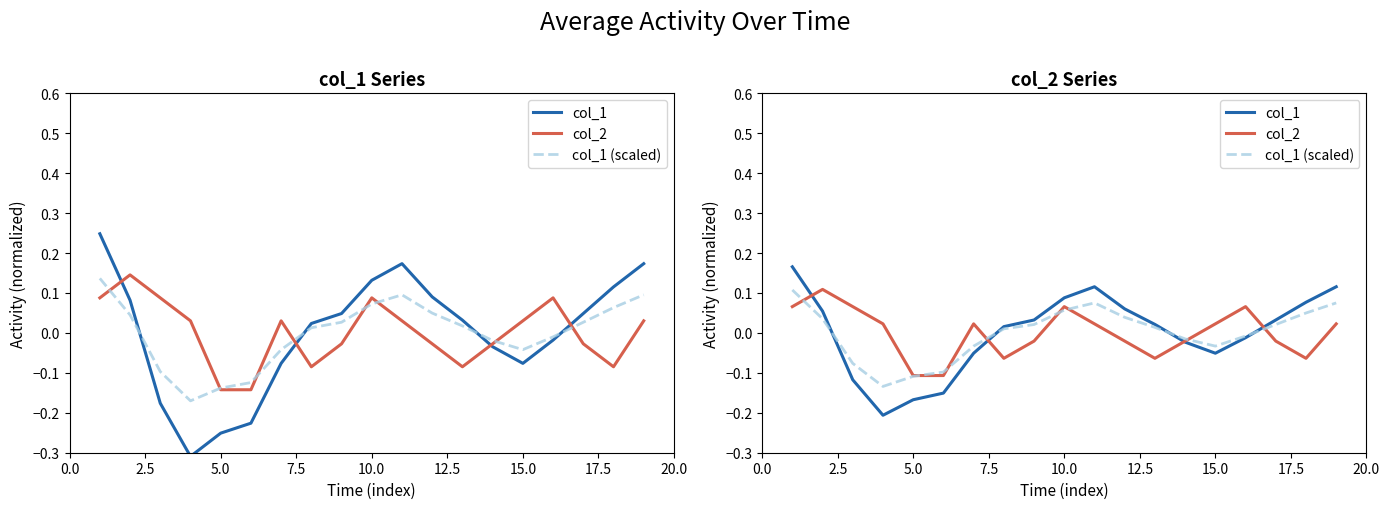

Which series has the largest range (max minus min)?

col_1